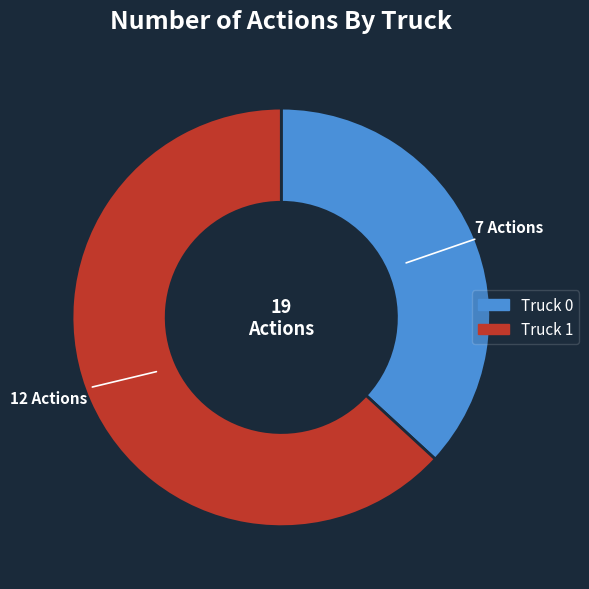

What is the ratio of the value at Truck 1 to the value at Truck 0?

1.7